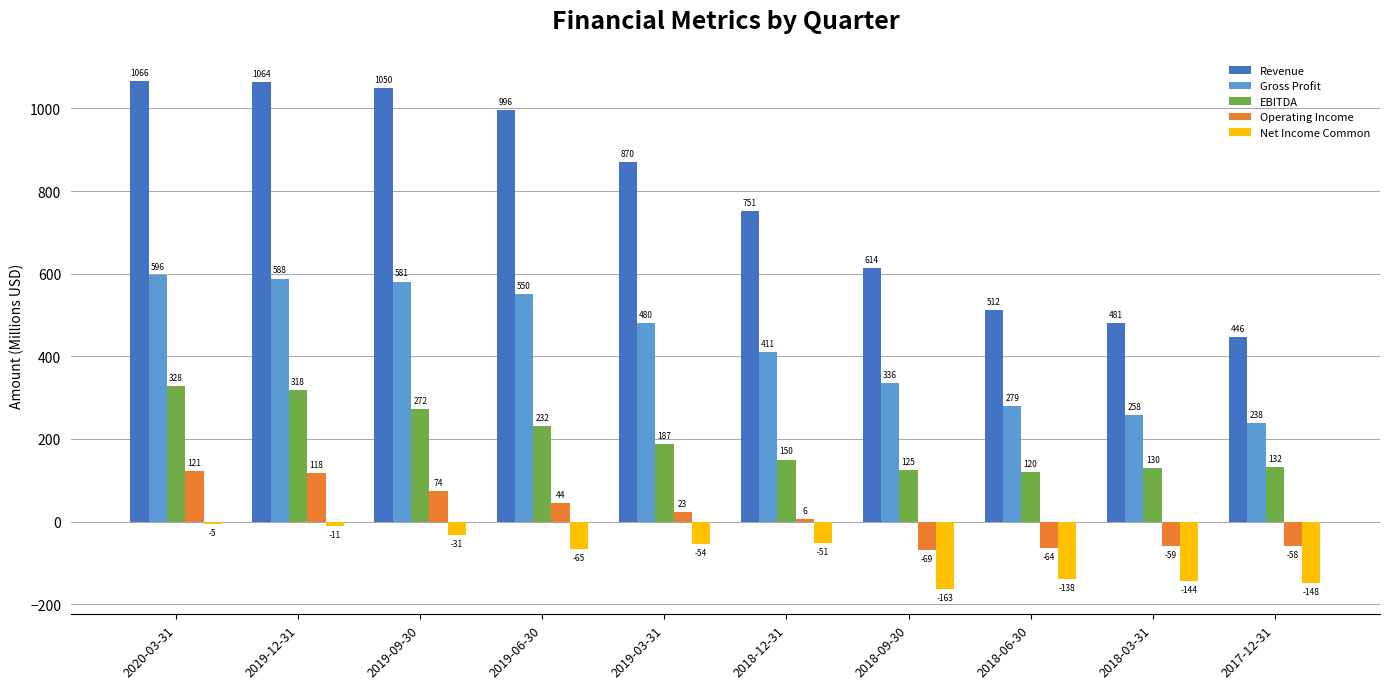

Which series changed the most between 2019-12-31 and 2018-06-30?

Revenue